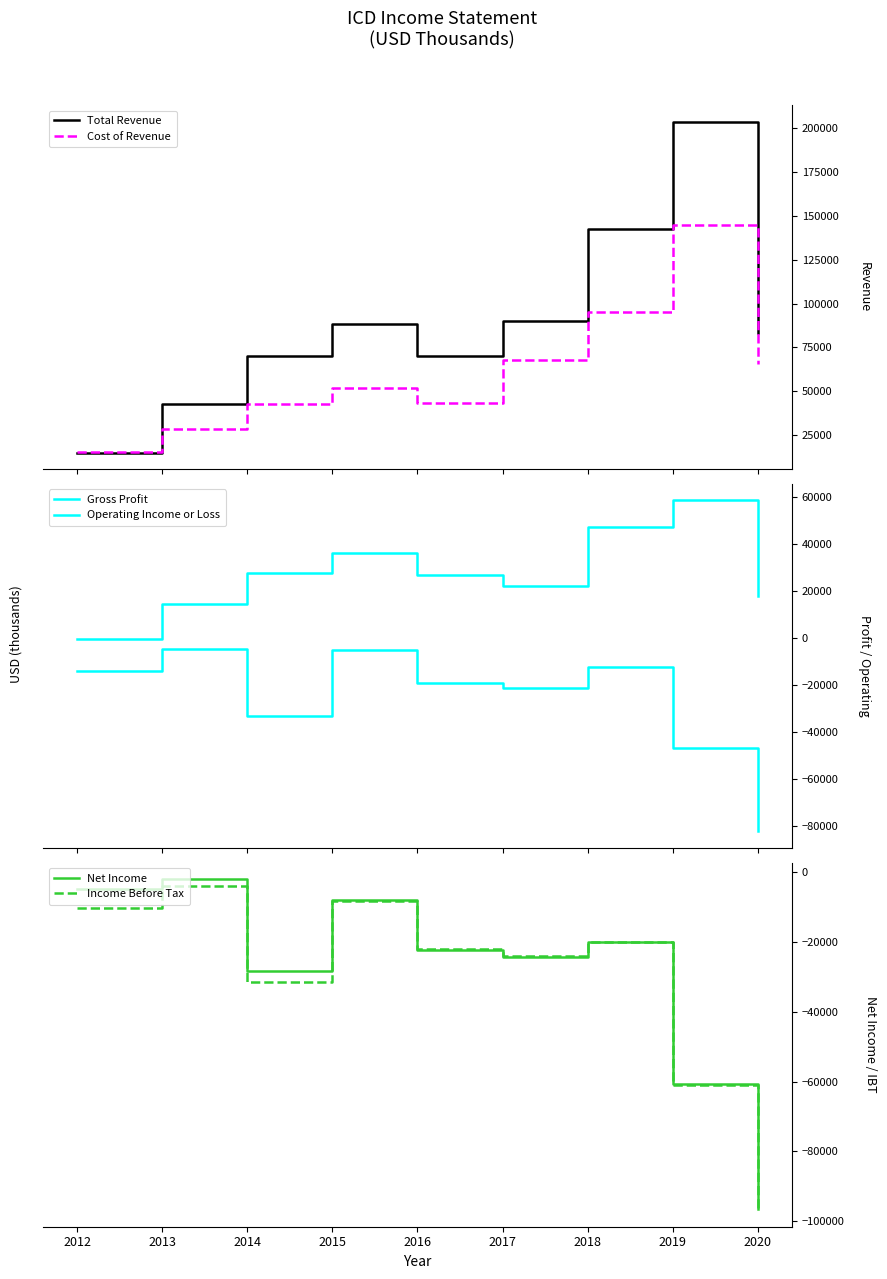

True or false: Total Revenue and Net Income intersect in this chart.

False